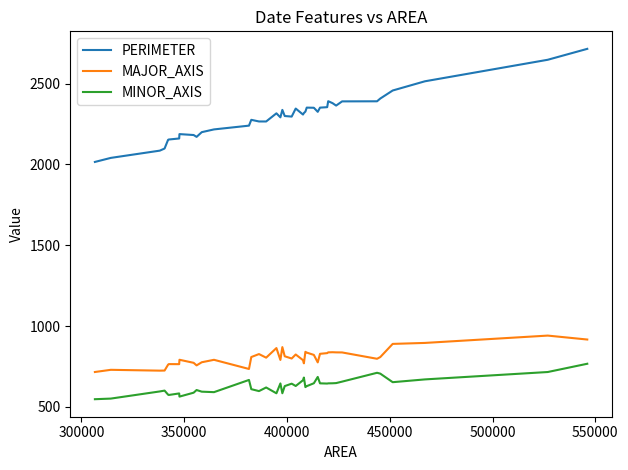

How many values in the MAJOR_AXIS series exceed 807?

20